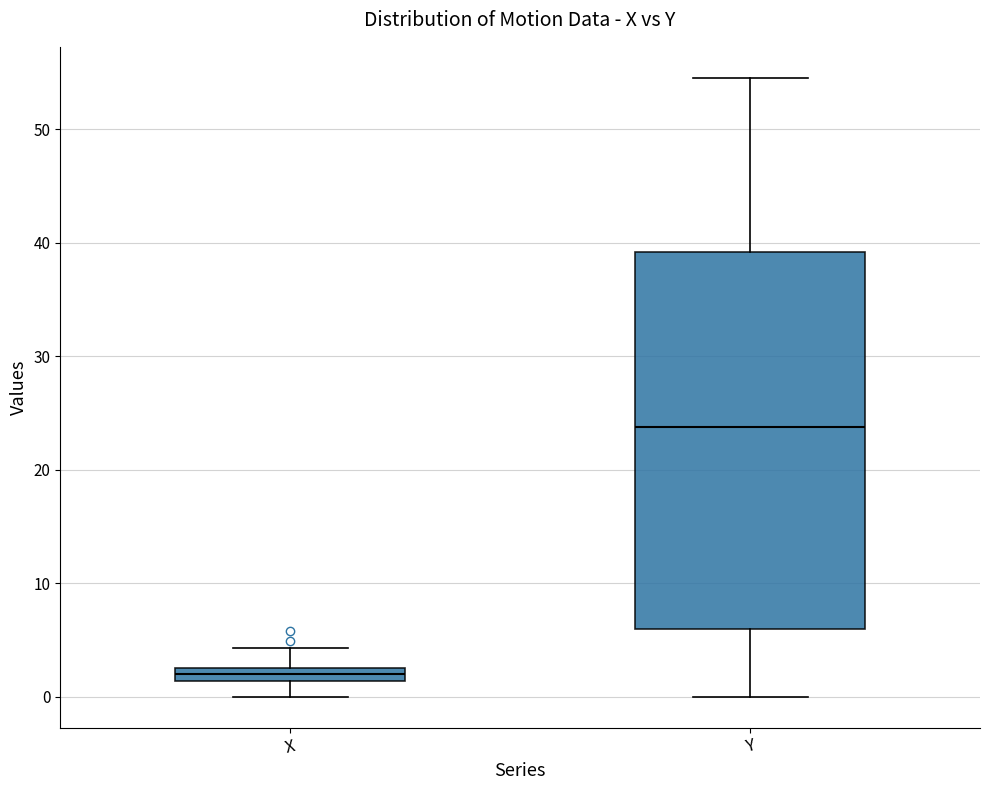

Which box's median line is the lowest?

X